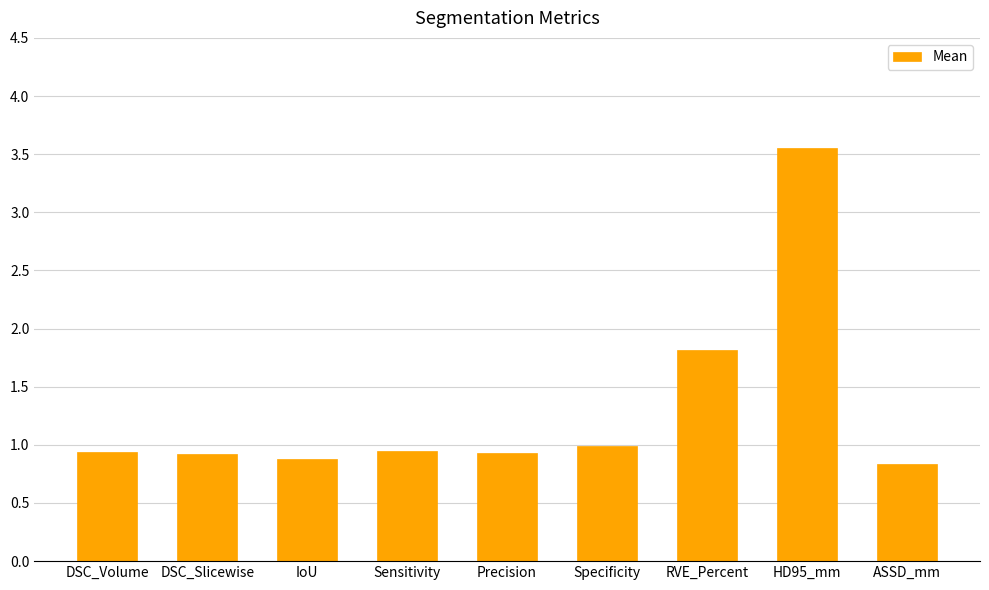

What is the difference between the maximum and second lowest values?

2.7